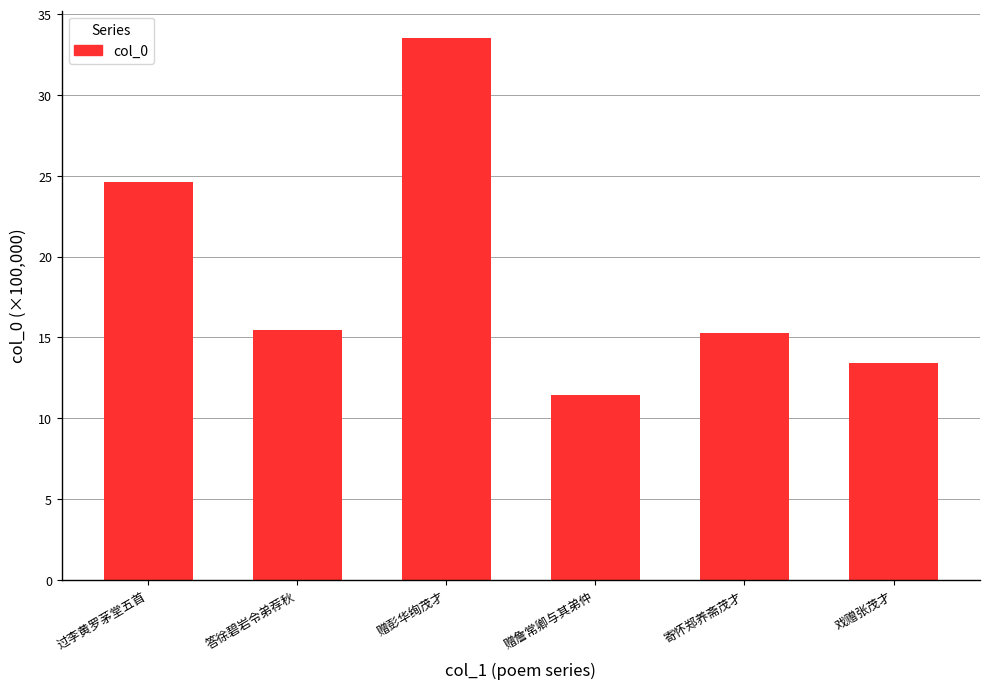

What is the label of the 3rd bar from the right?

赠詹常卿与其弟仲